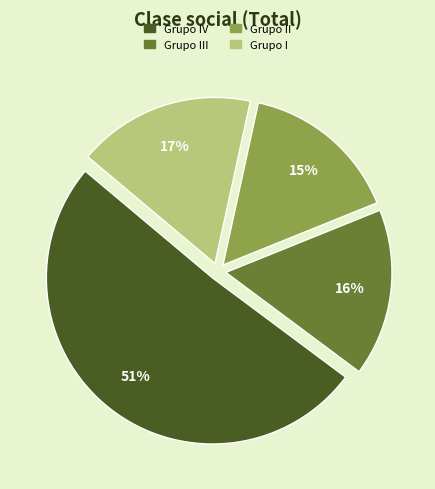

What percentage is the Grupo I slice, to the nearest percent?

17%